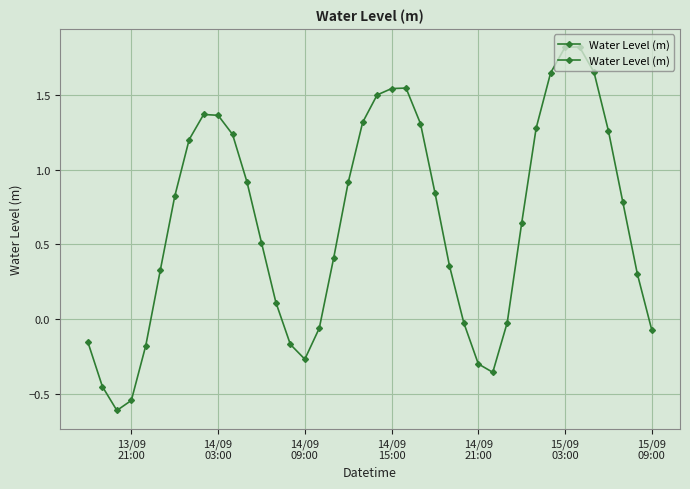

What is the difference between the maximum and minimum values?

2.4